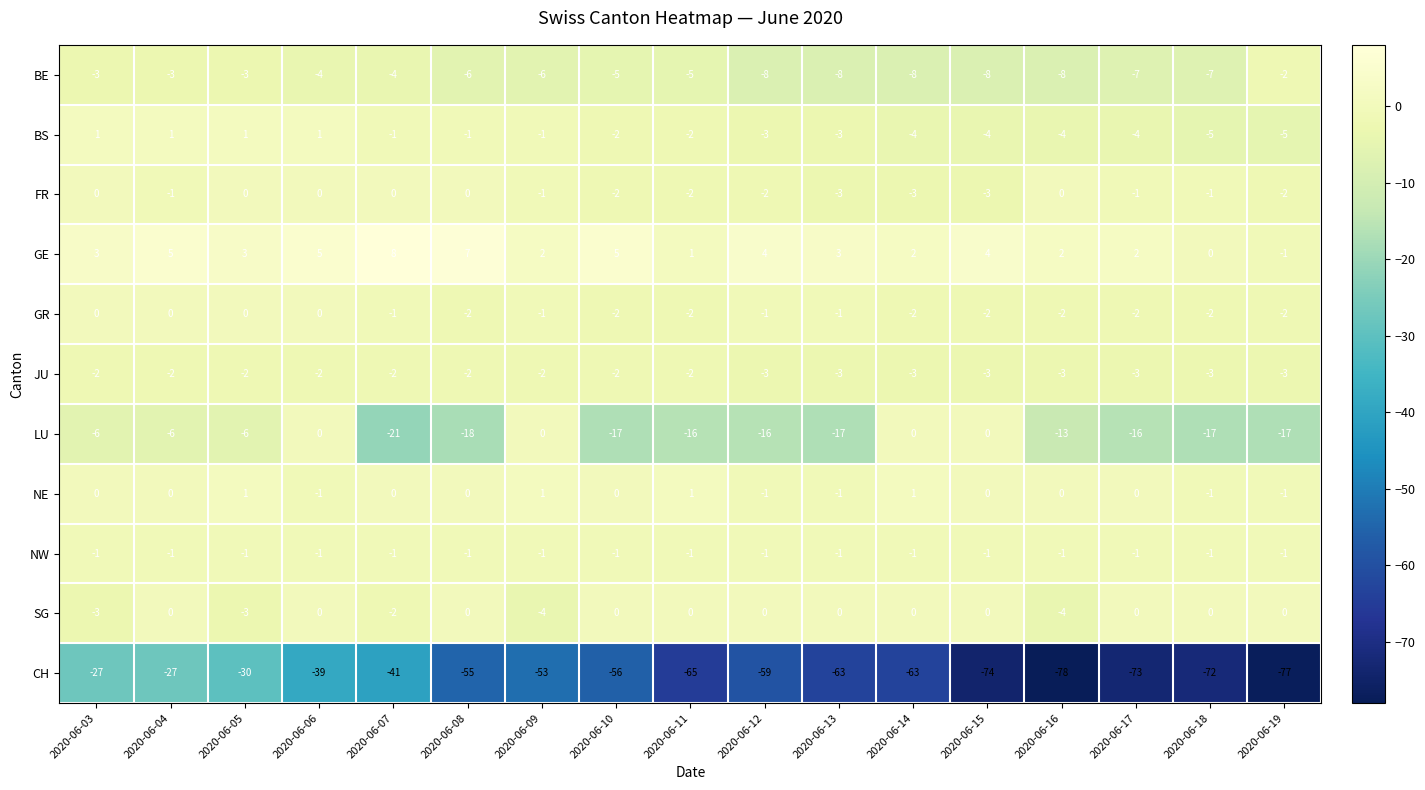

Count the number of data series in this chart.

11